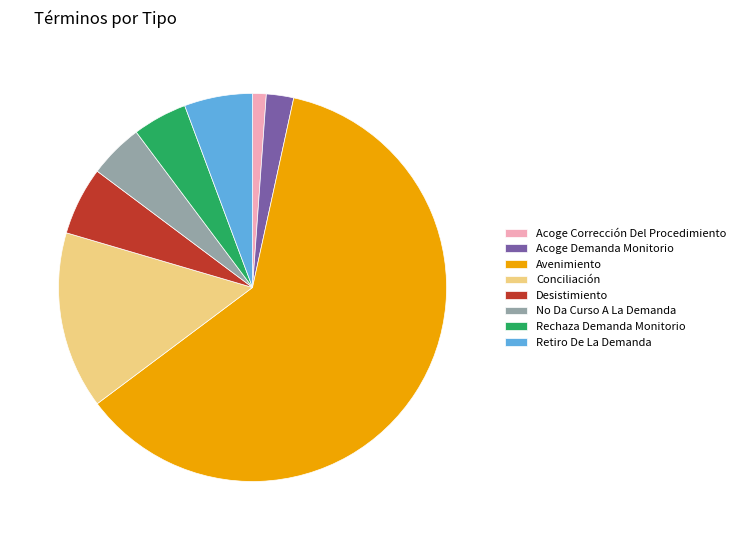

The Conciliación slice represents 26% of the pie. True or false?

False